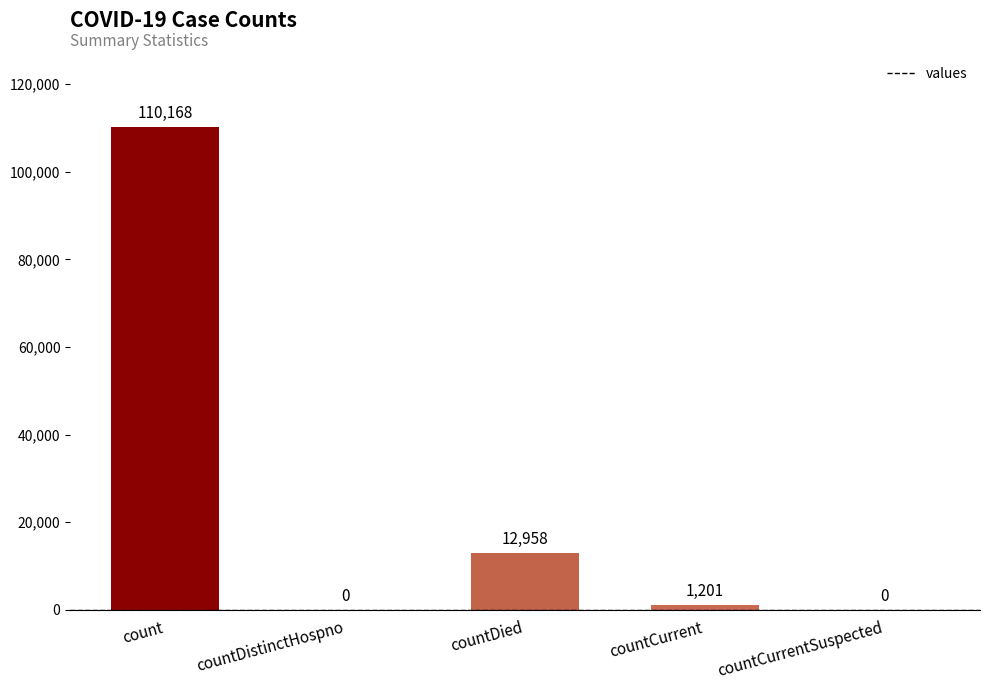

What is the sum of the values at countDied and countDistinctHospno?

12958